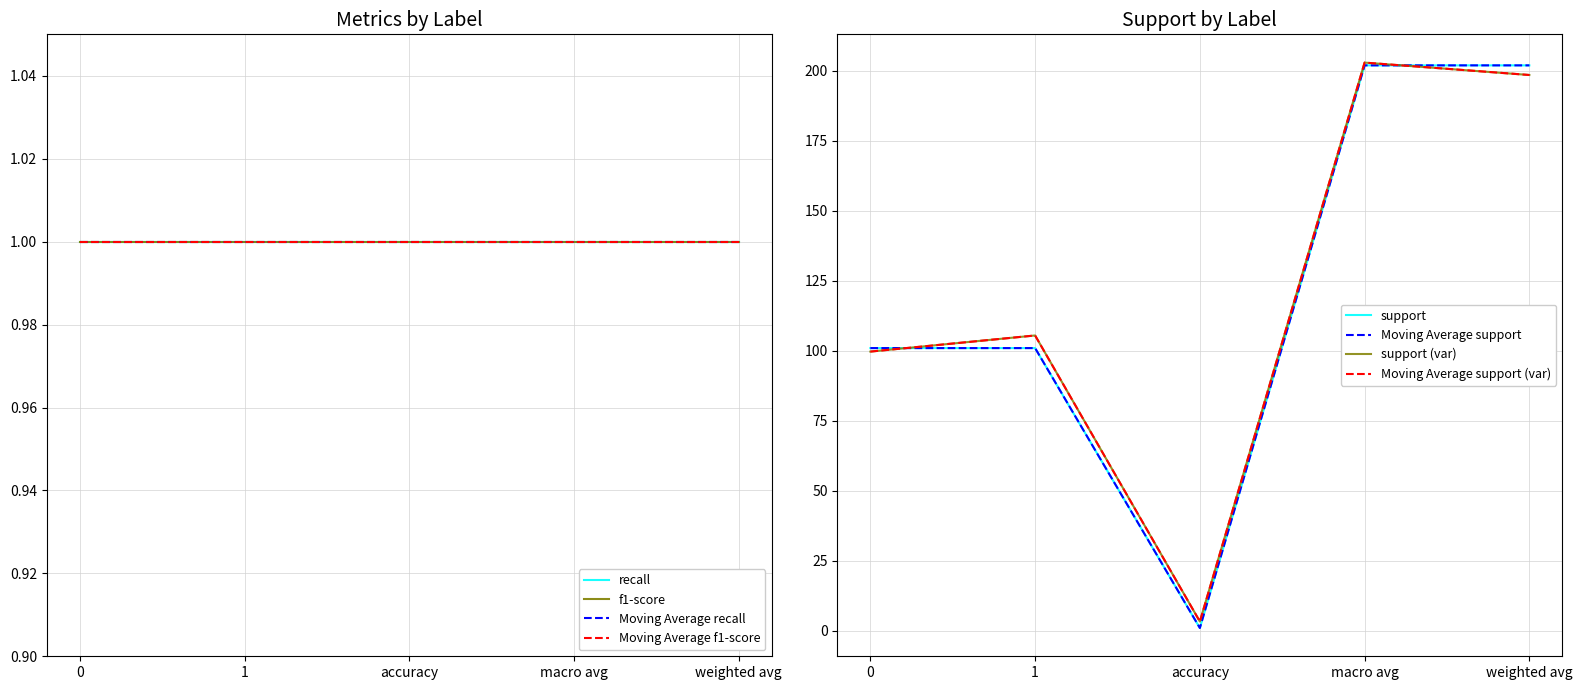

True or false: recall and support cross at least once.

False